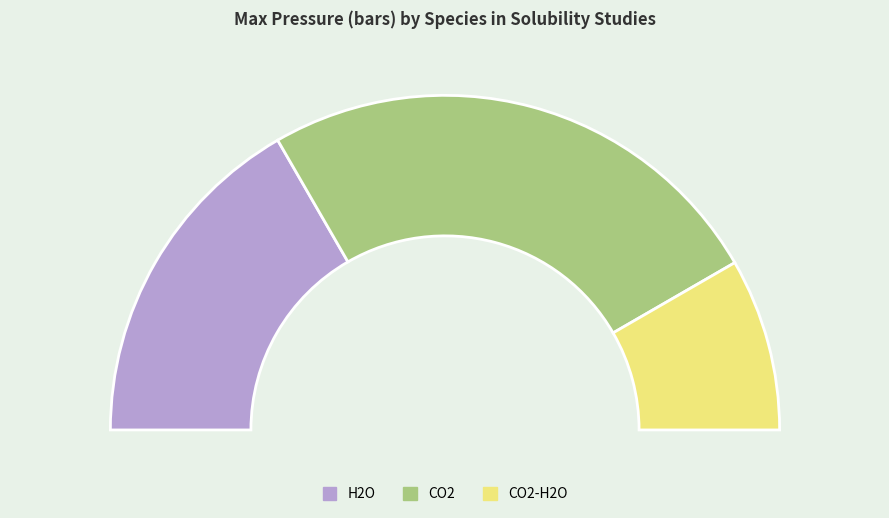

How many slices are in this pie chart?

3